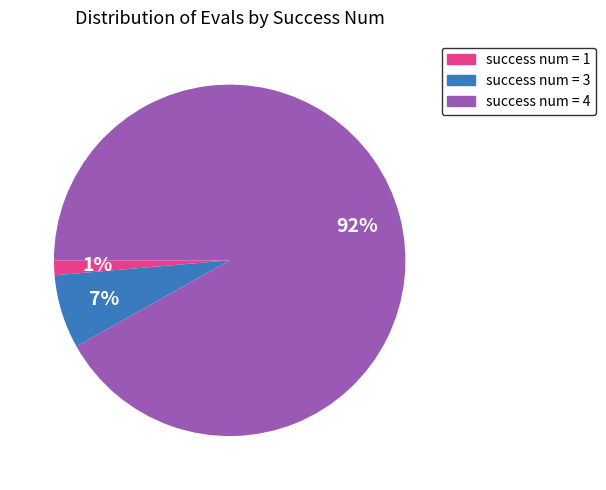

To the nearest percent, what is the average slice percentage?

33%